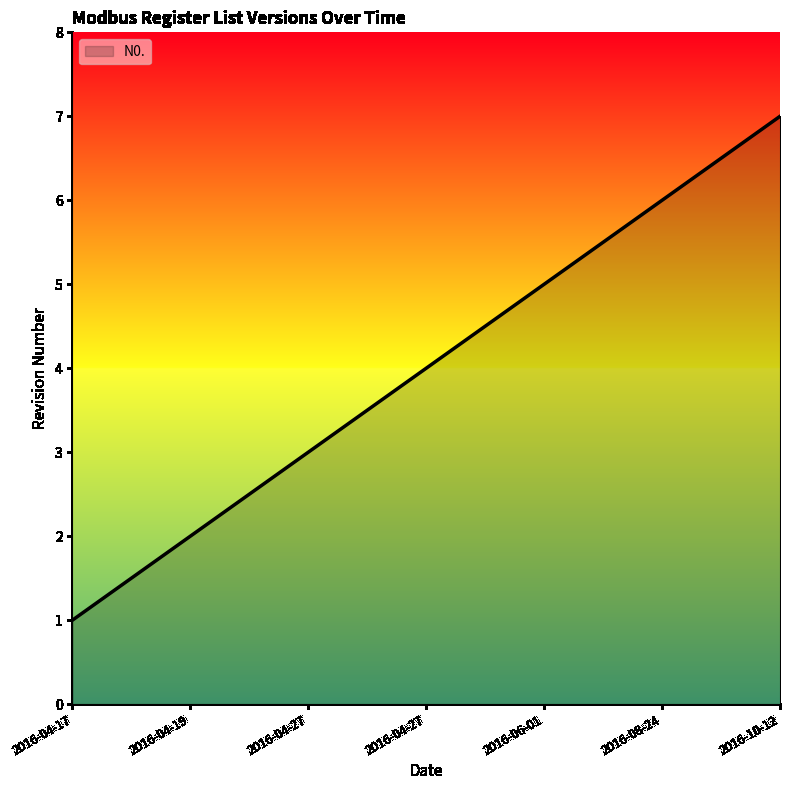

How many values are below 4?

3